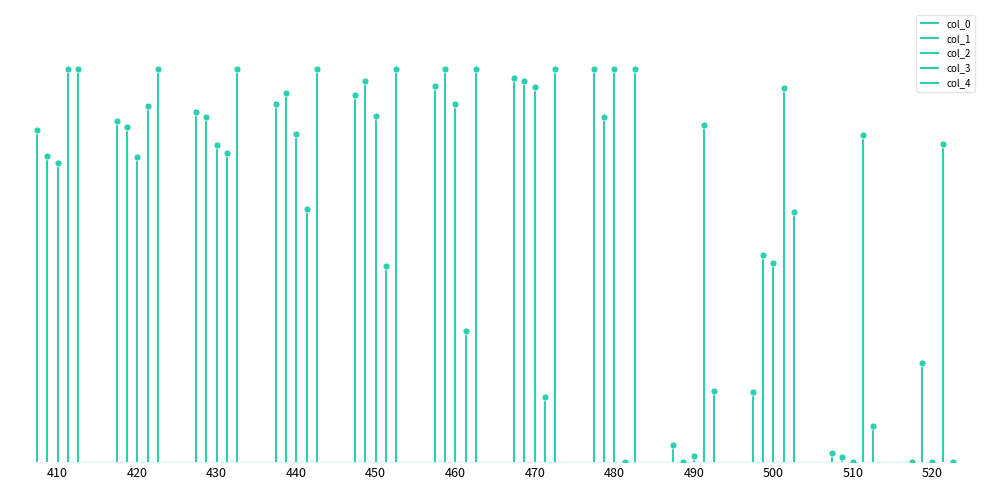

At which category does col_4 reach its first local valley?

490